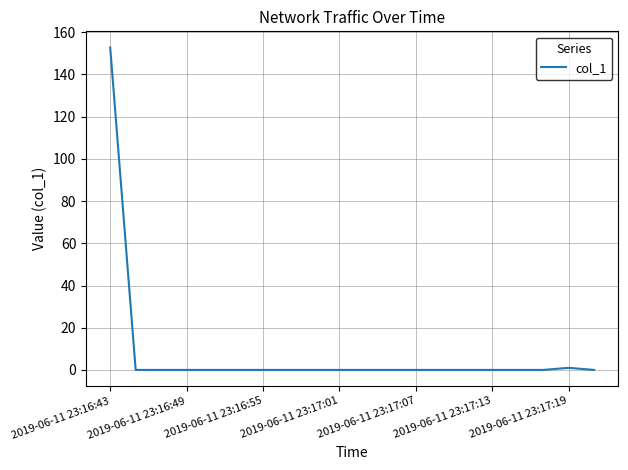

What is the maximum value shown in the chart?

152.8